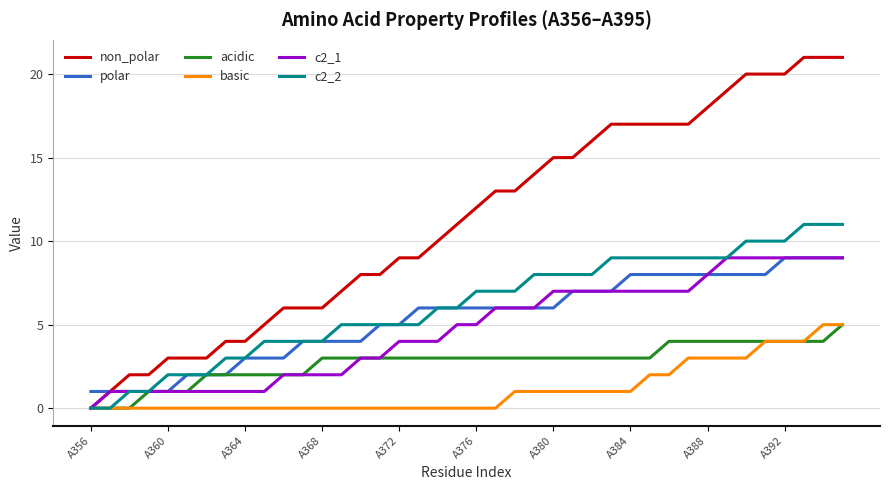

What is the difference between the second highest and second lowest values in the c2_1 series?

8